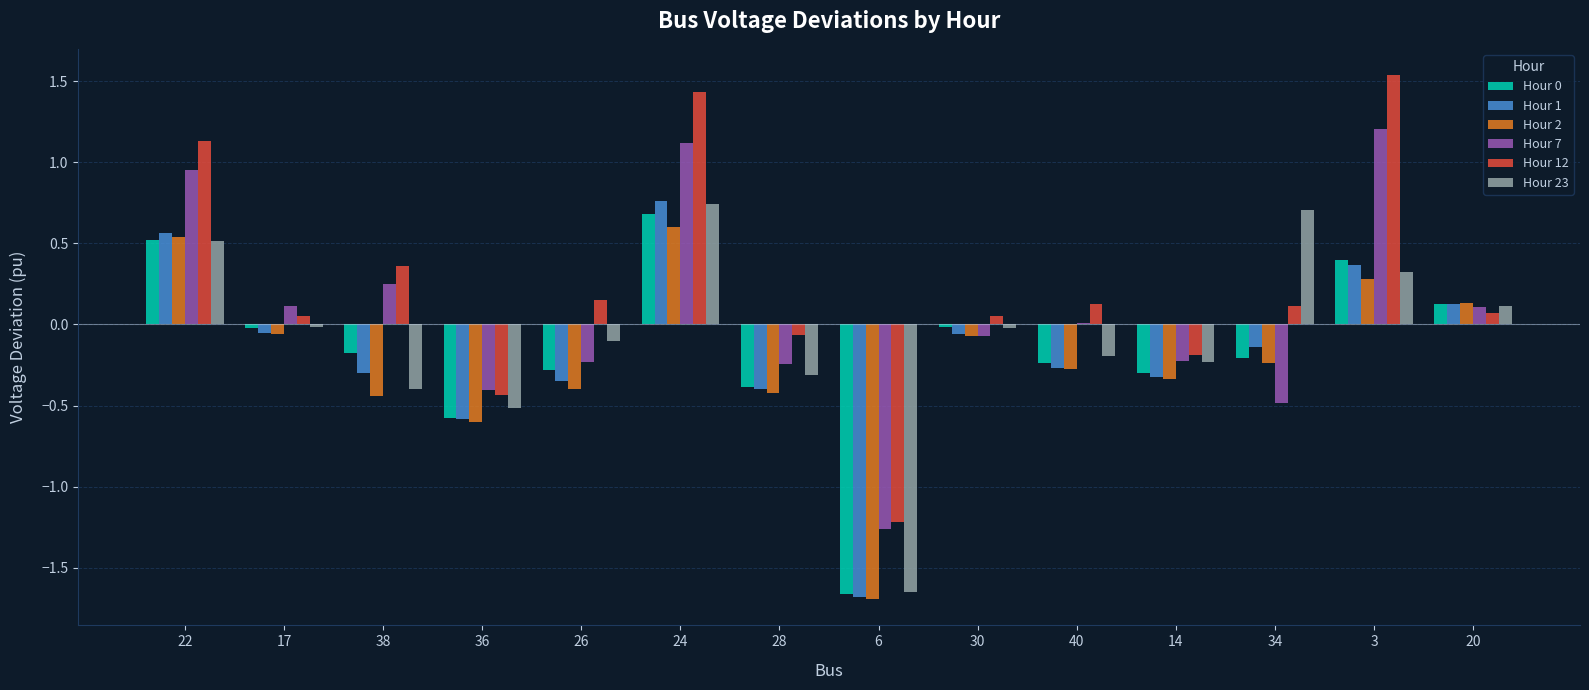

The value of Hour 7 at 38 is 0.3. True or false?

True